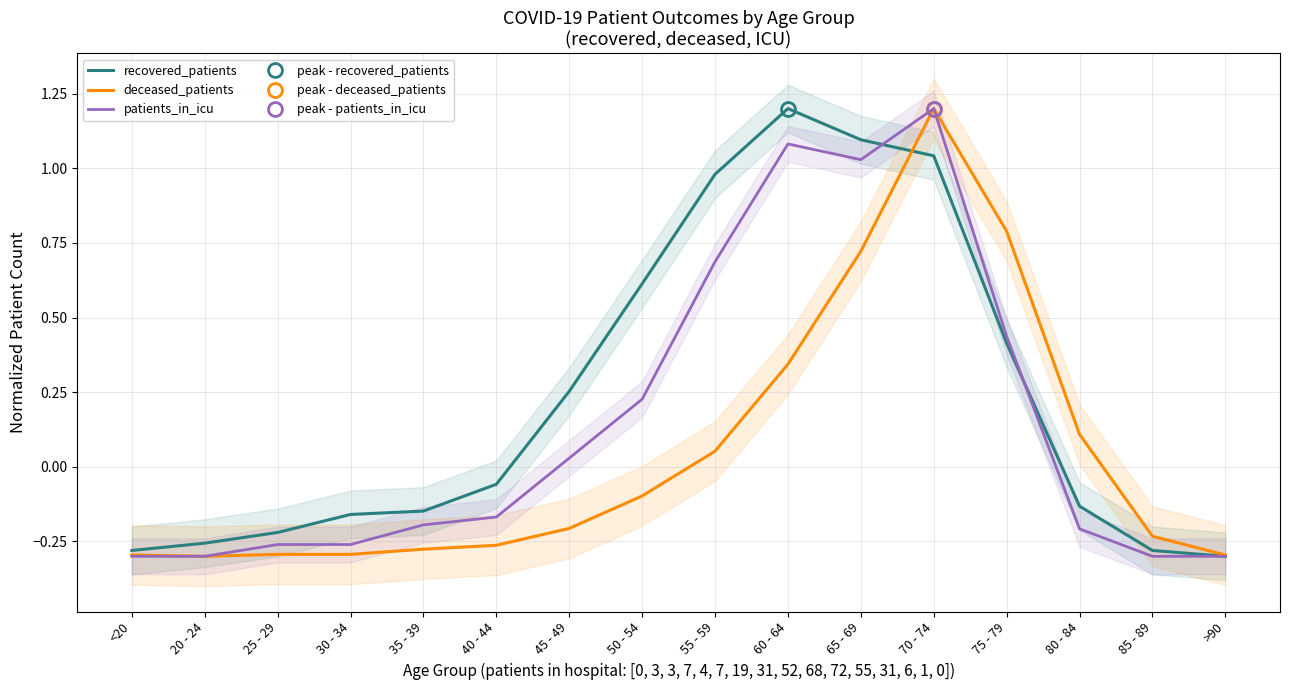

Does the chart display data point markers on the line(s)?

No